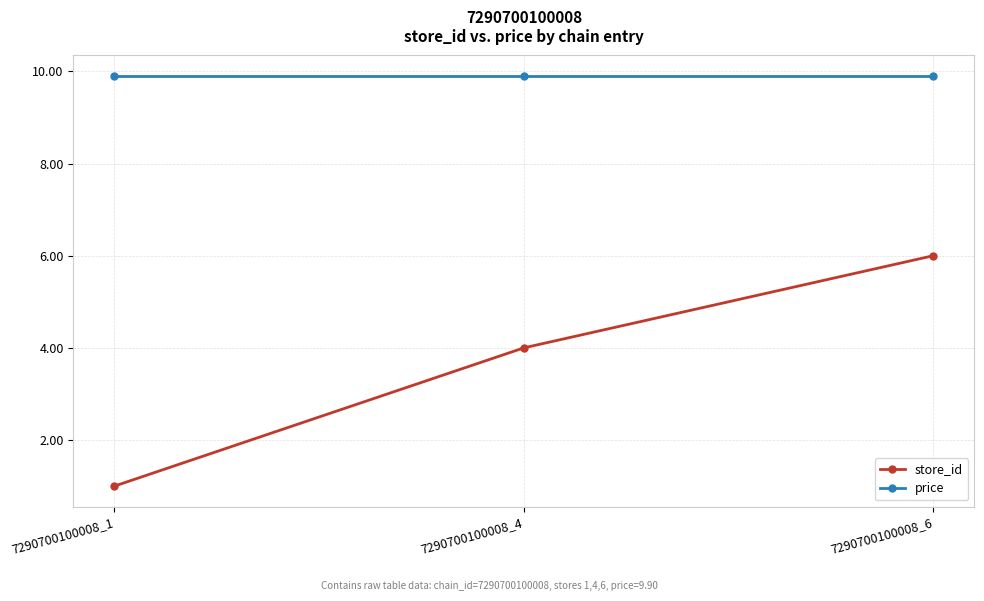

Reading left to right, transcribe all the data shown in this chart.

store_id: 1.0	4.0	6.0
price: 9.9	9.9	9.9